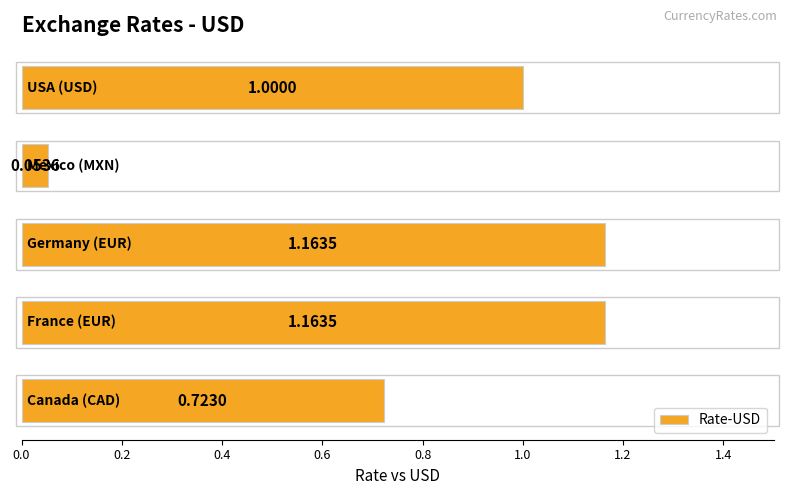

Does the chart contain any negative values?

No